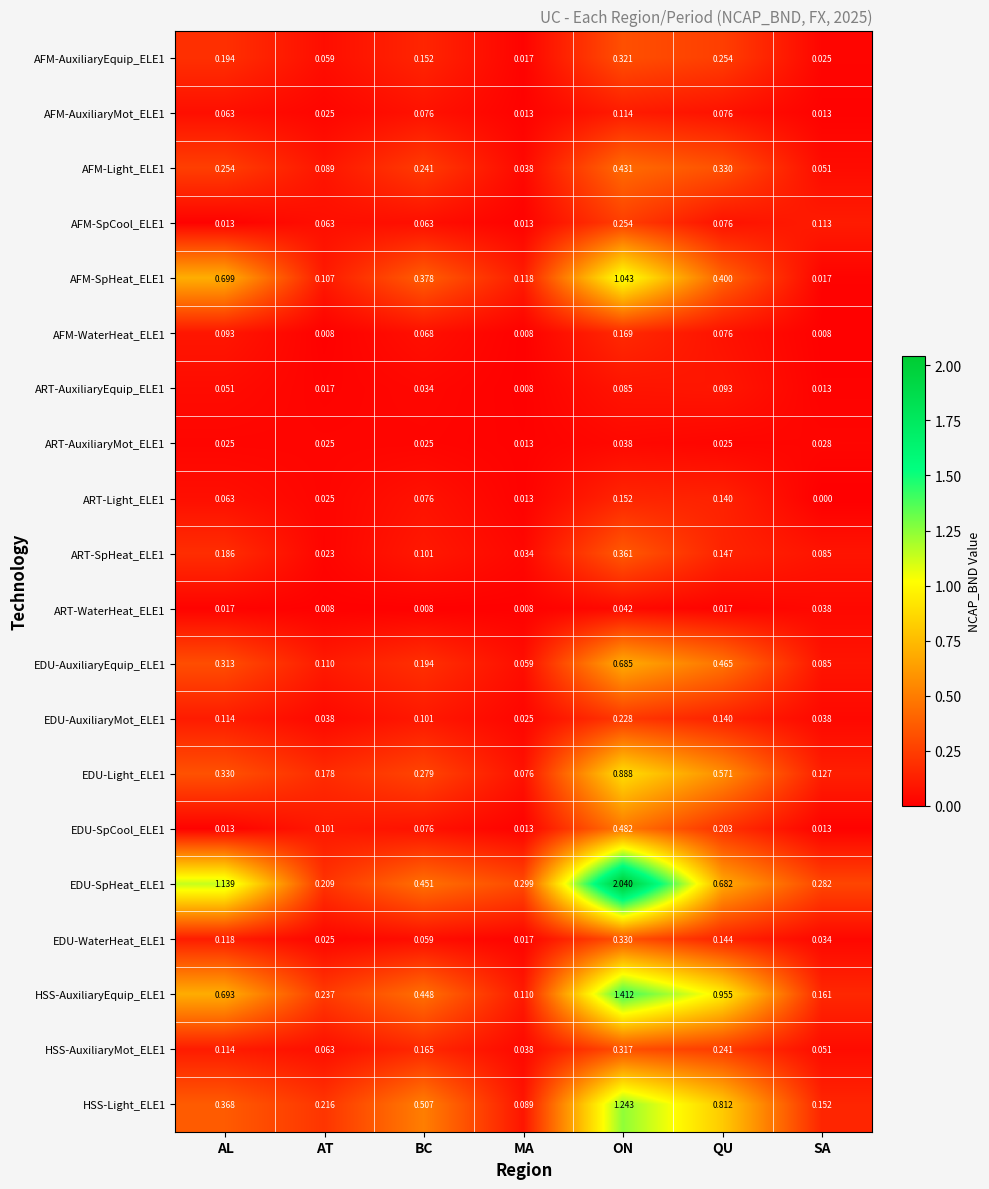

Which category has the highest value in the AFM-AuxiliaryMot_ELE1 series?

ON